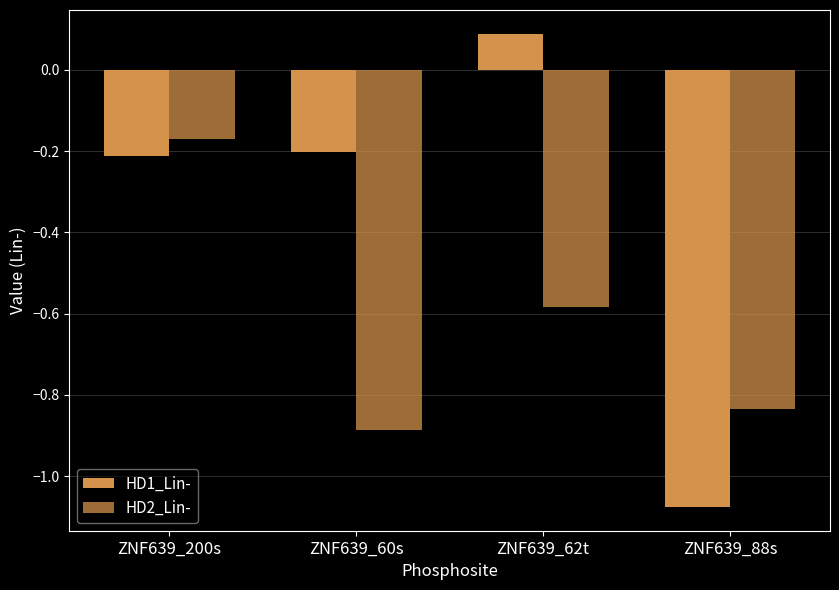

Which category has the lowest value across all series?

ZNF639_88s